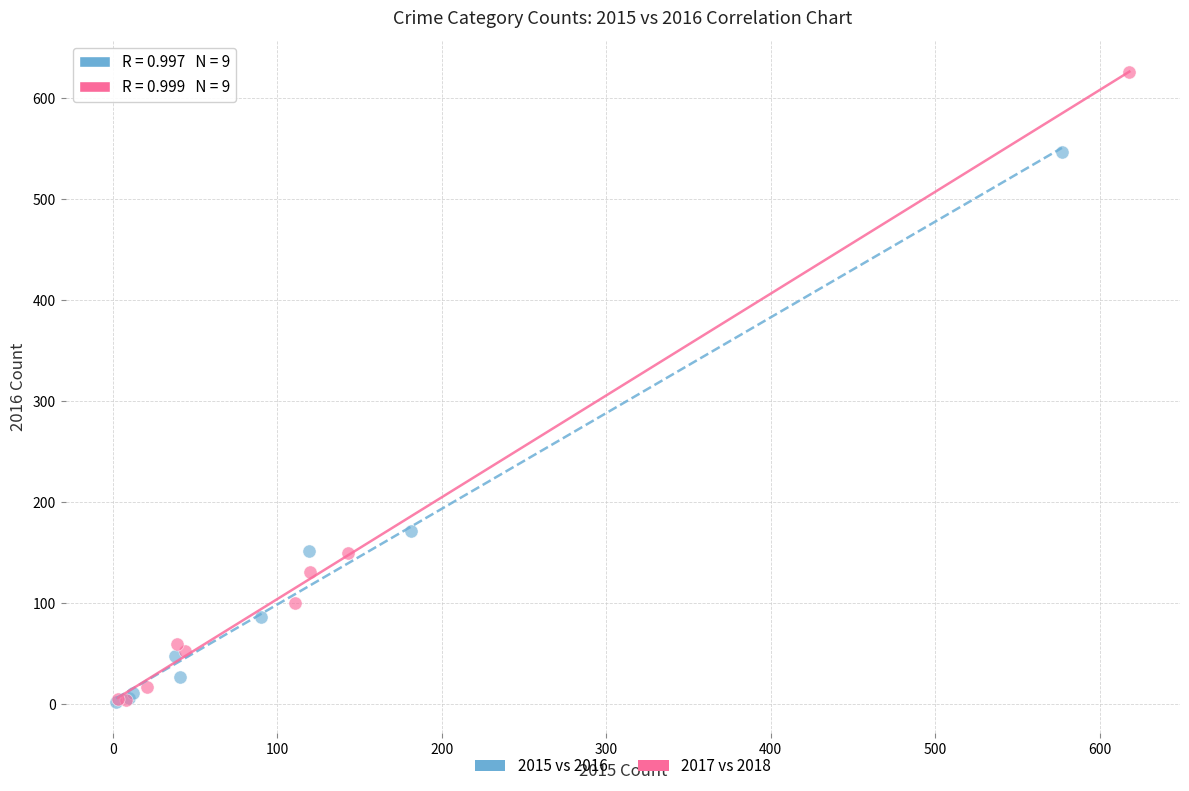

What are all the series names shown in the legend?

2015 vs 2016, 2017 vs 2018